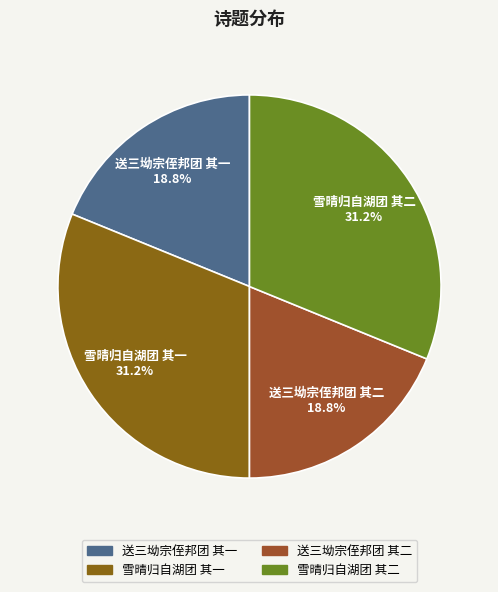

Approximately how many times larger is the value at 送三坳宗侄邦团 其一 compared to 雪晴归自湖团 其二?

0.6